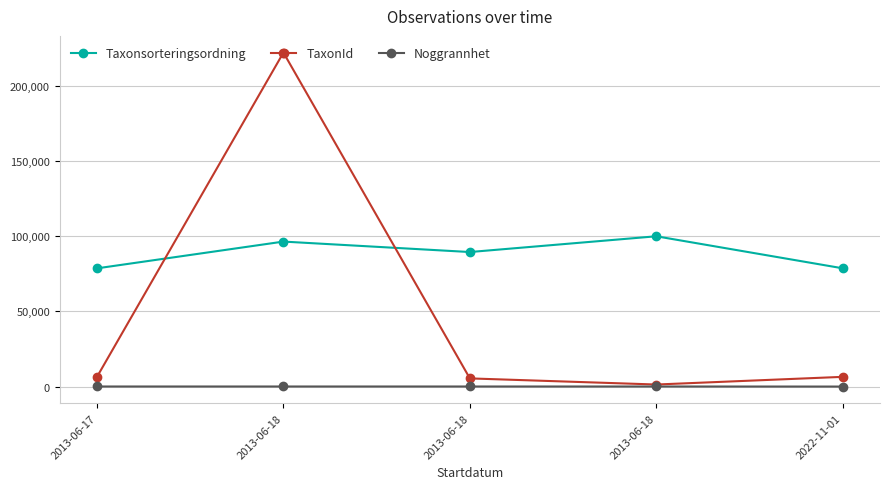

At which category is the sum across all series the highest?

2013-06-18